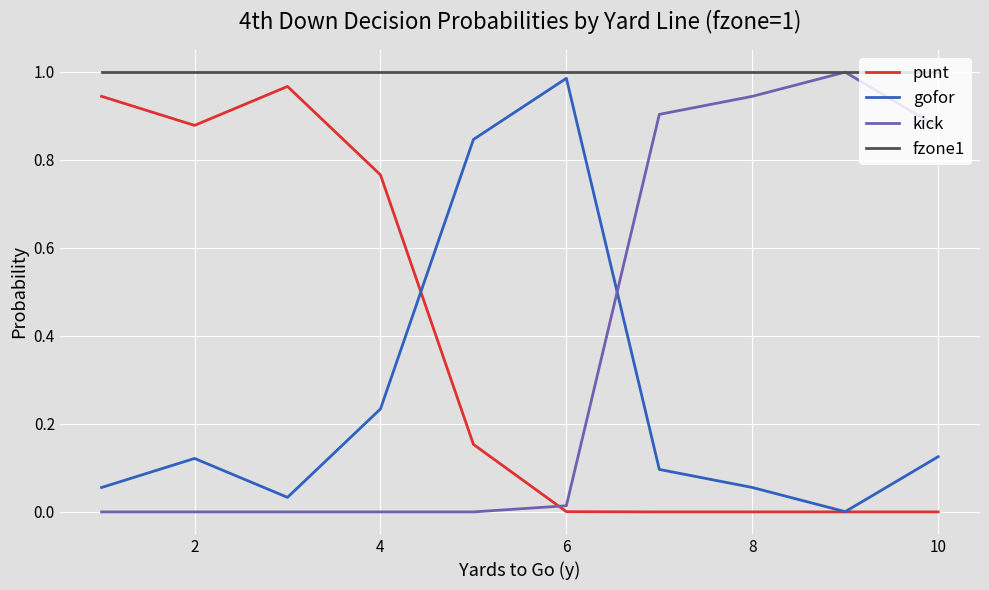

Which series has the largest total across all categories?

fzone1